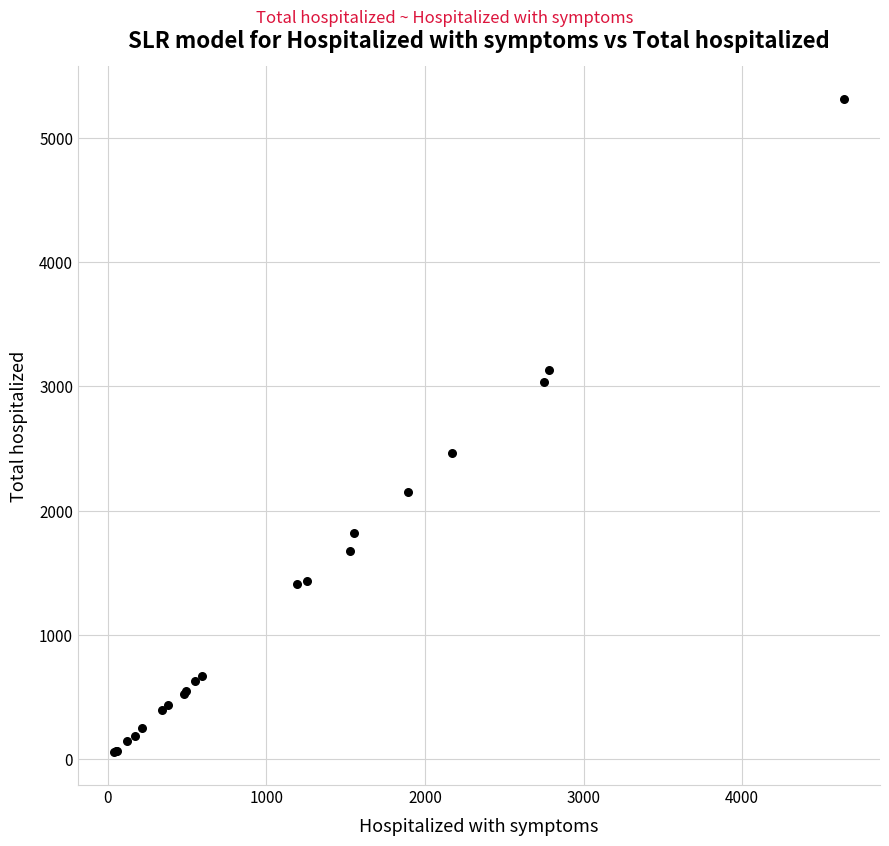

What Y value in the scatter plot is closest to 2684?

2462